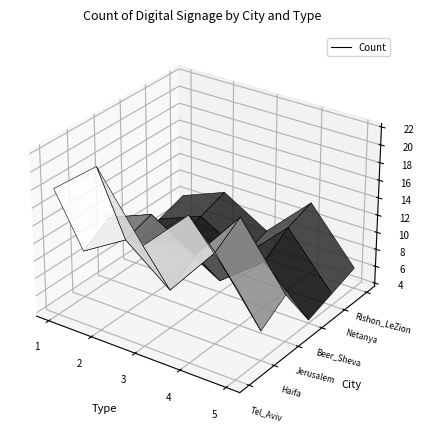

At which label does Rishon_LeZion reach its peak?

4